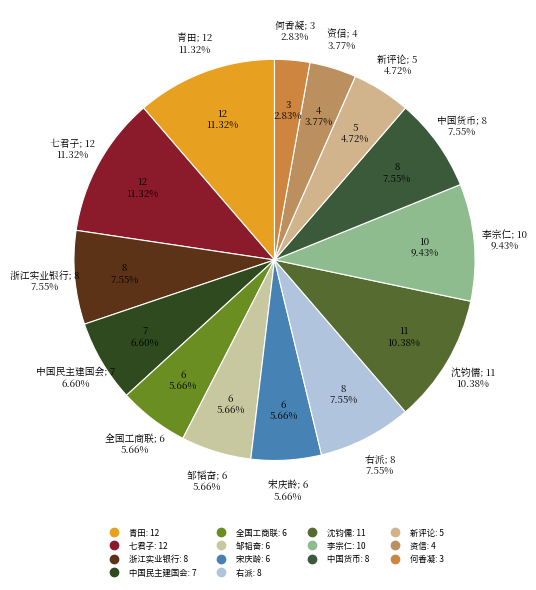

Is 沈钧儒 the majority of the pie?

No